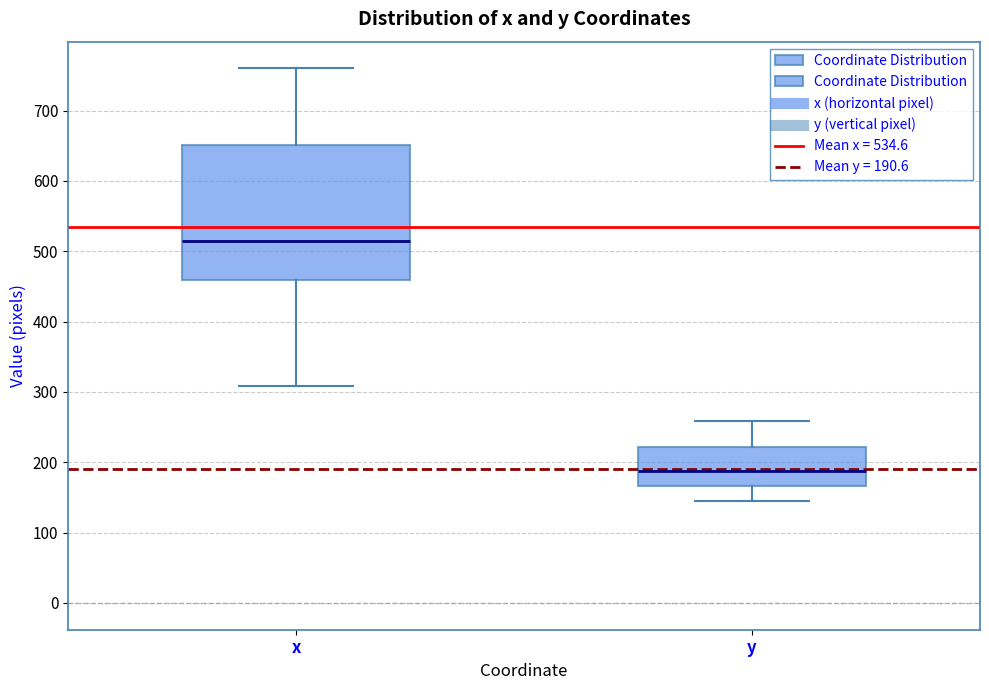

Reading left to right, transcribe this box plot: for each box, give where its median line is, the range the box spans, and where its two whiskers end, as read against the y-axis. The values are not printed on the chart, so give them approximately, as read against the axis.

x: median 510, box 460 to 650, whiskers 310 to 760
y: median 190, box 170 to 220, whiskers 150 to 260